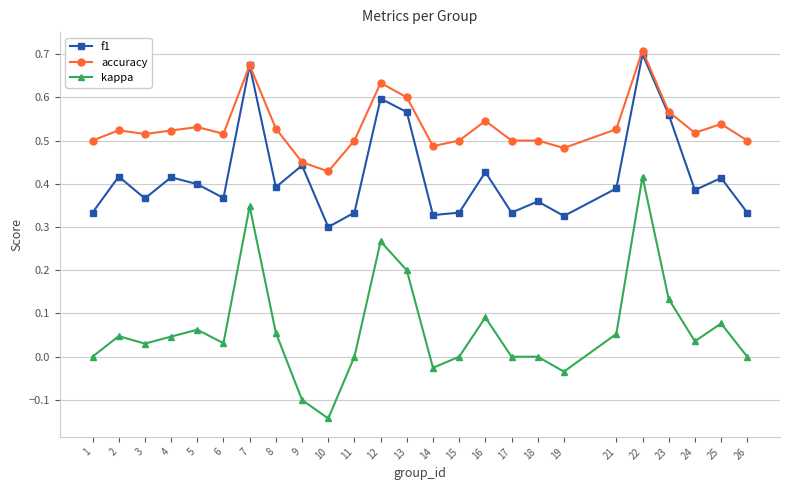

The accuracy series shows 0.2 at 9. True or false?

False